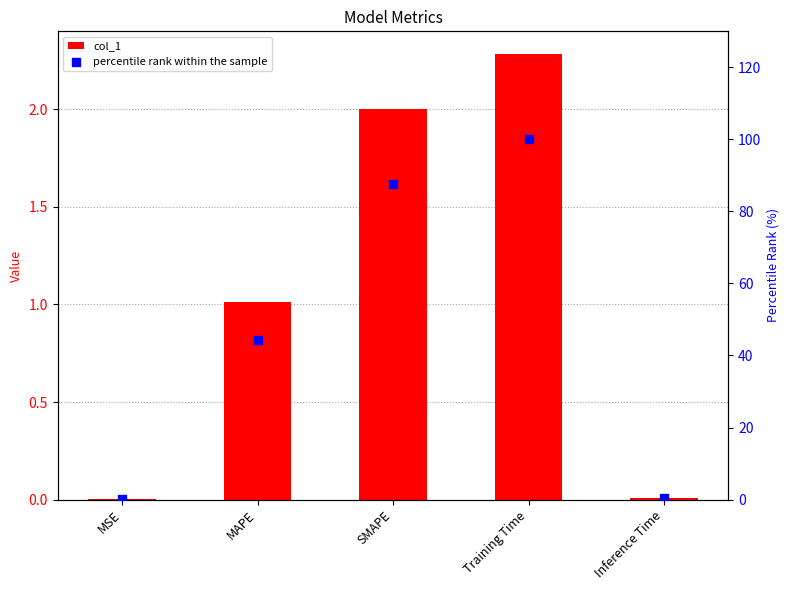

Which series has the widest spread of Y values?

percentile rank within the sample